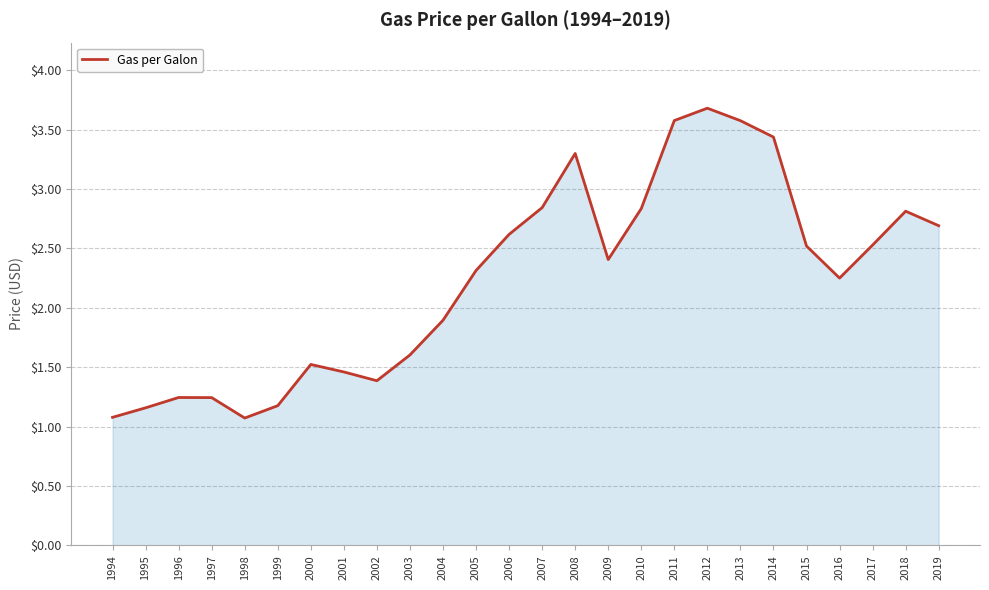

What is the sum of all values?

58.2